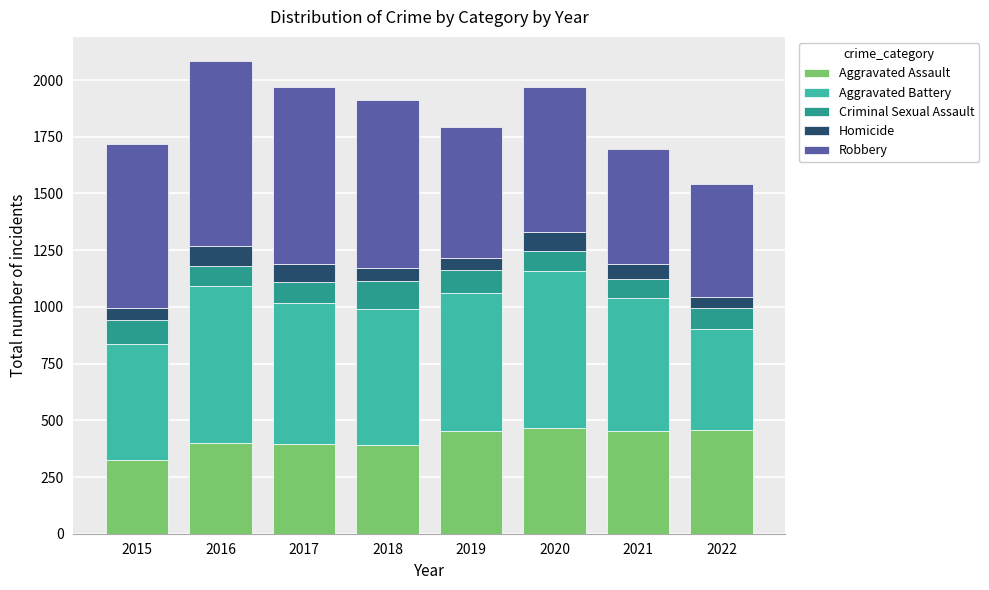

What is the maximum value for Aggravated Assault?

468